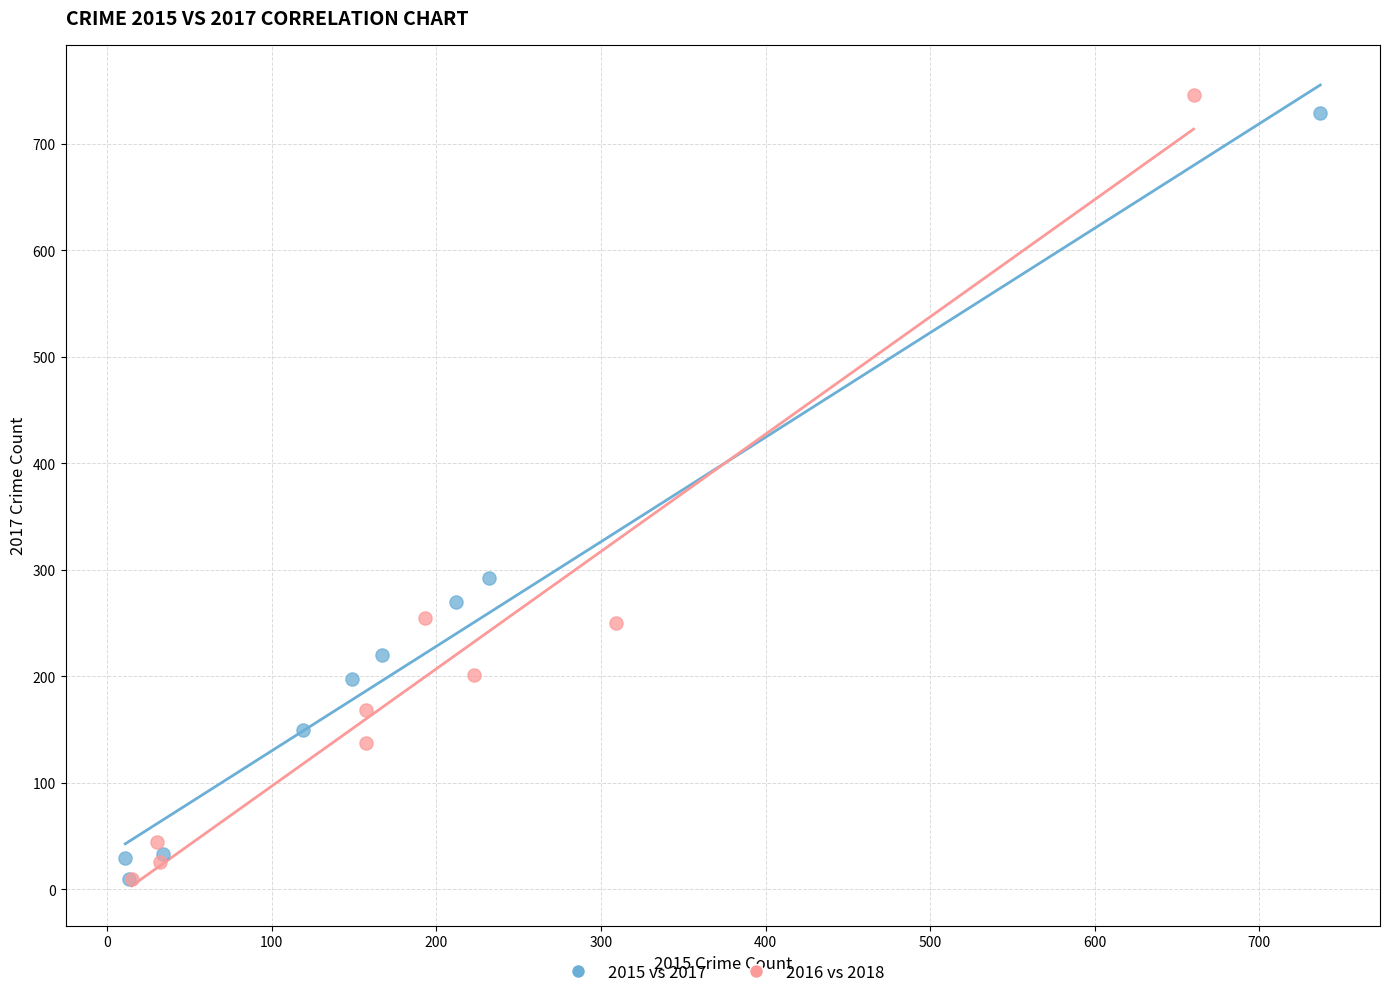

Which series has the widest spread of Y values?

2016 vs 2018